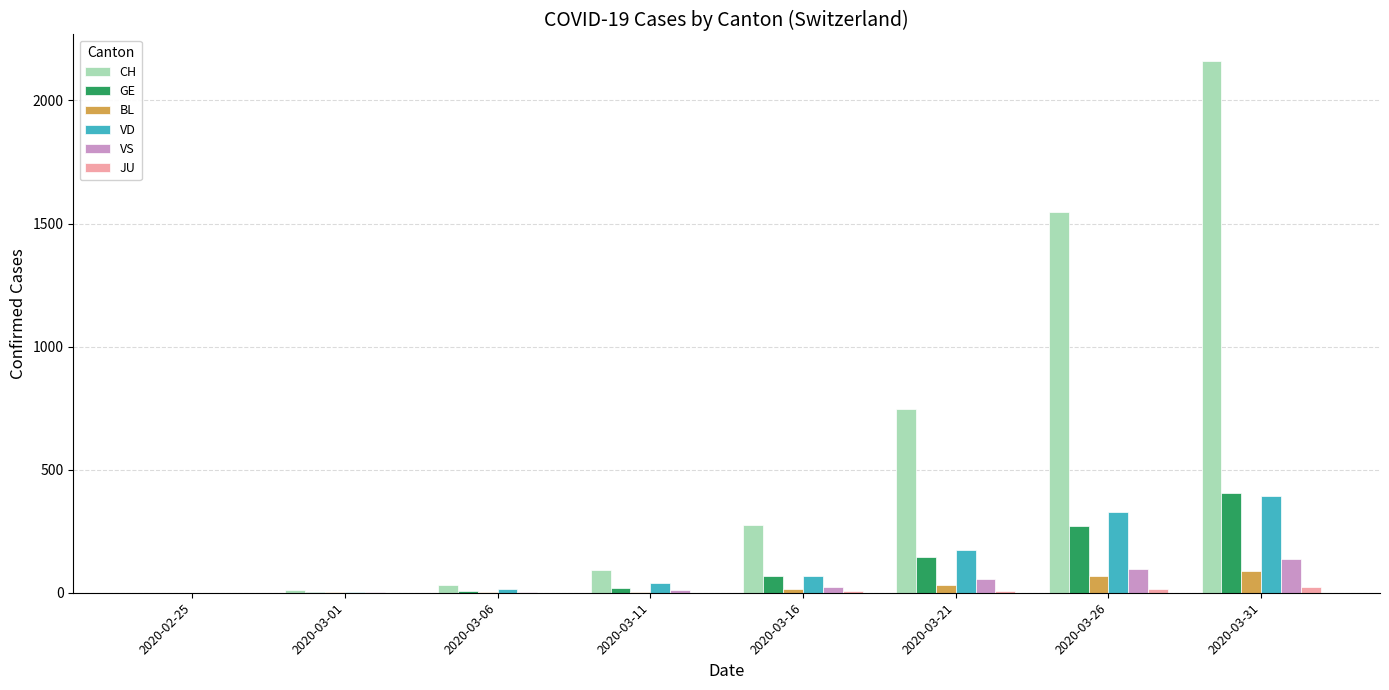

Which series changed the most between 2020-02-25 and 2020-03-26?

CH